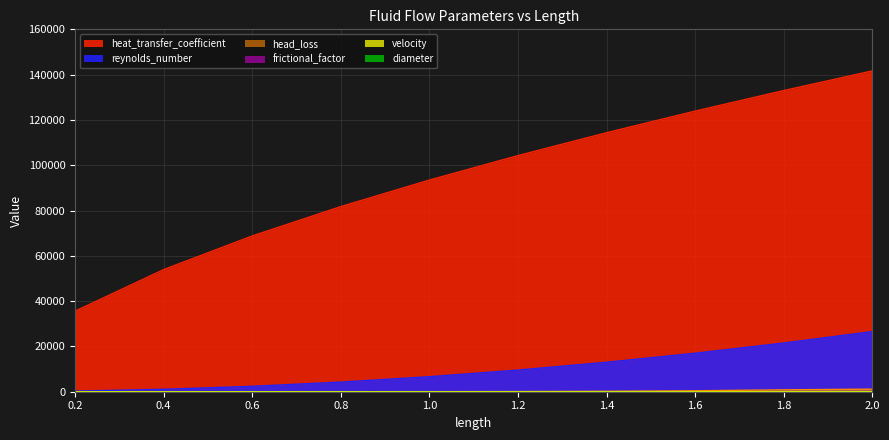

At 1.2, list the series in order from largest to smallest.

heat_transfer_coefficient, reynolds_number, head_loss, velocity, frictional_factor, diameter